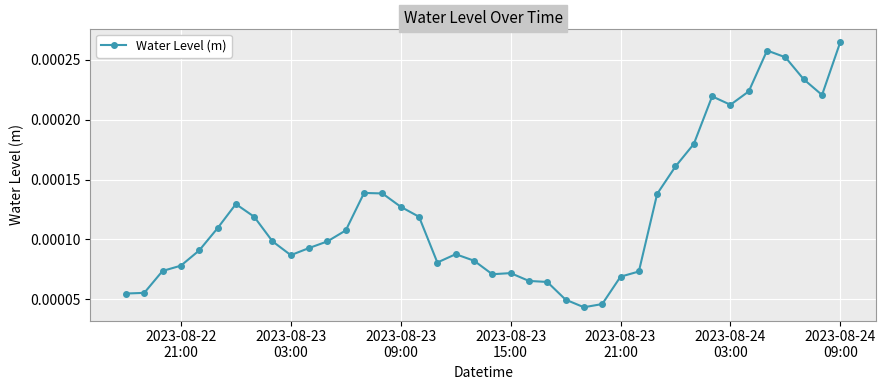

True or false: there are more than 1 points higher than both neighbors.

True